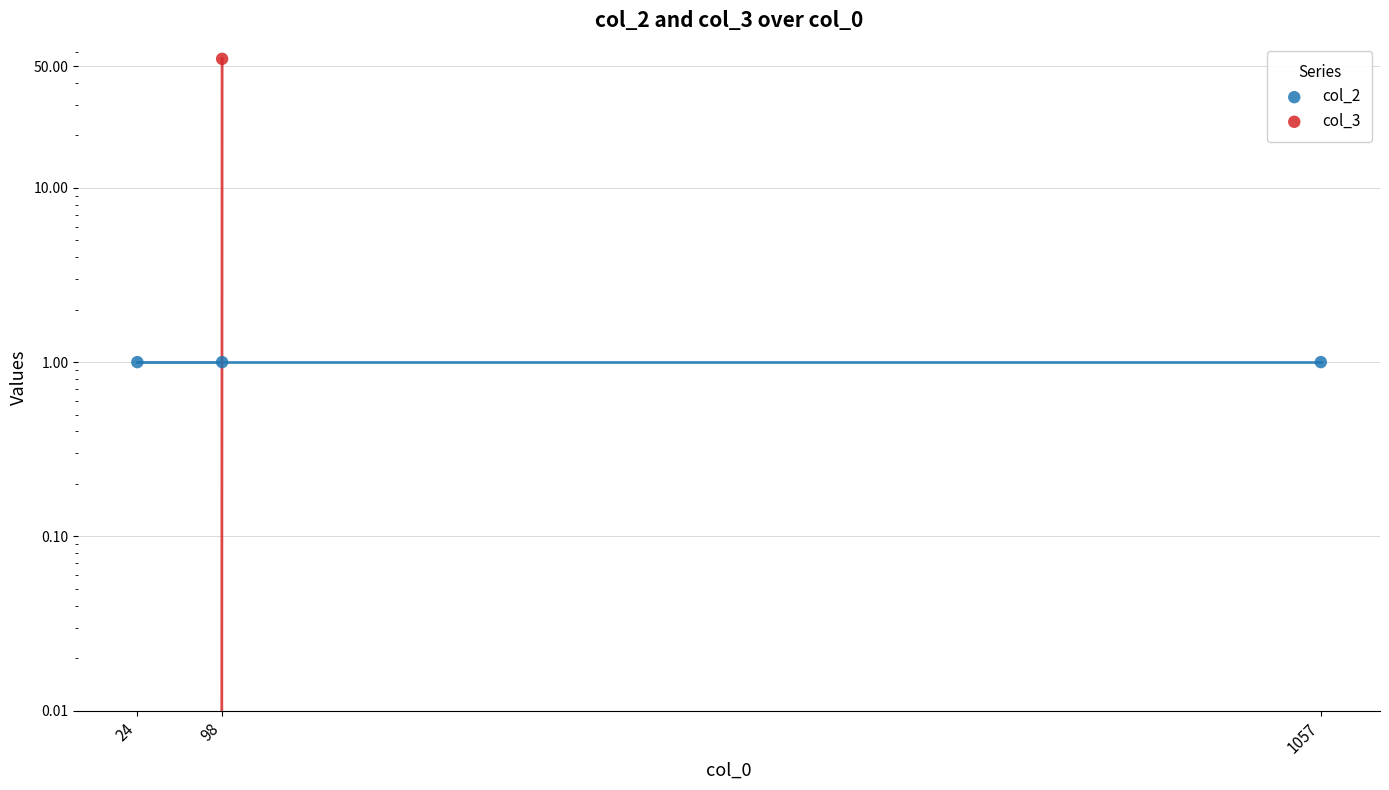

At which category is the sum across all series the highest?

98